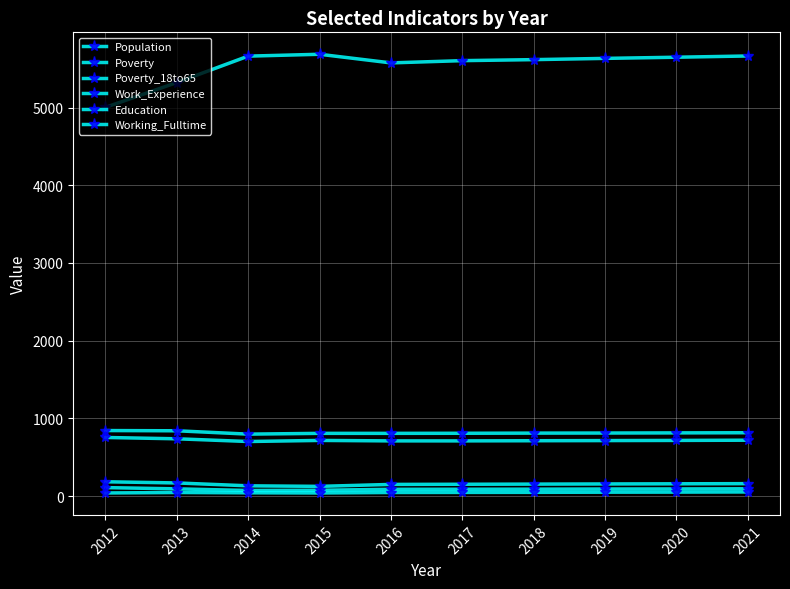

How many values in the Education series are below 717?

5